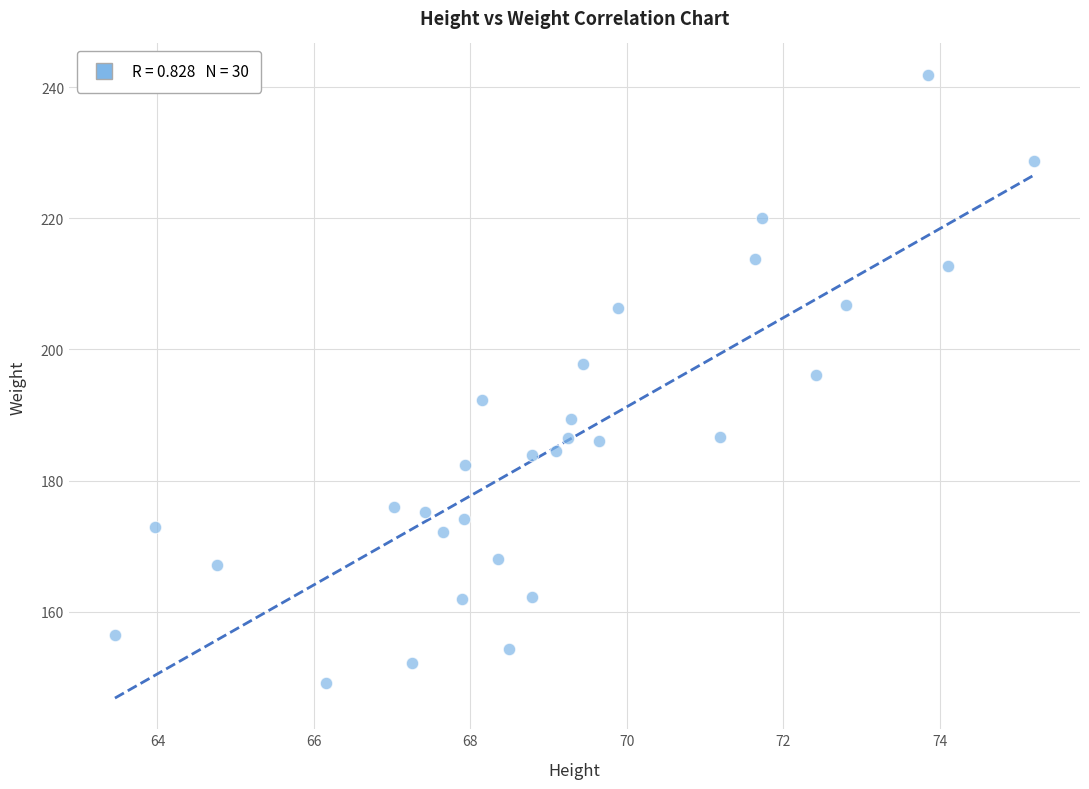

What is the range of Y values (max minus min)?

92.7